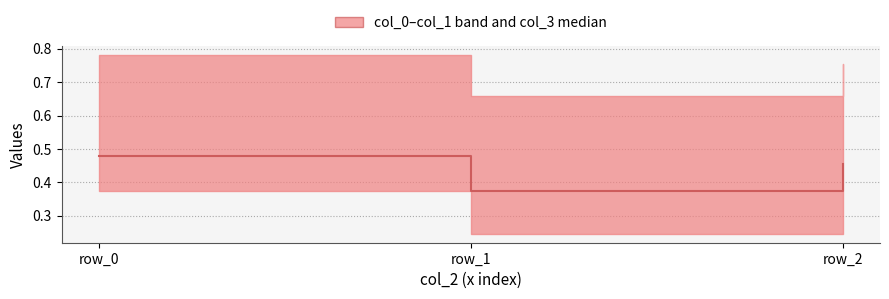

List the labels in order of value, smallest first.

row_1, row_2, row_0